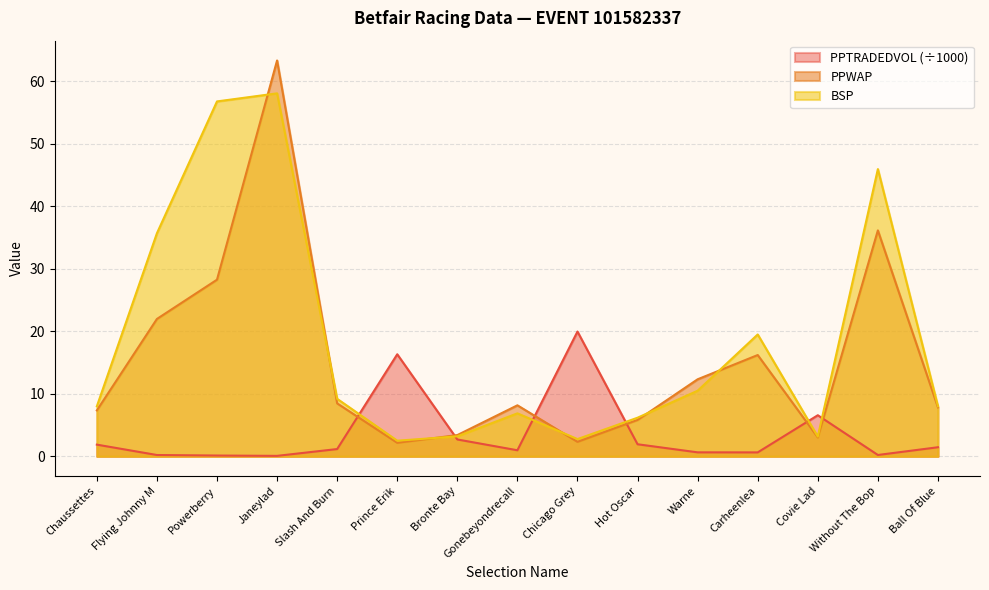

How many data points in PPWAP are above 8?

8